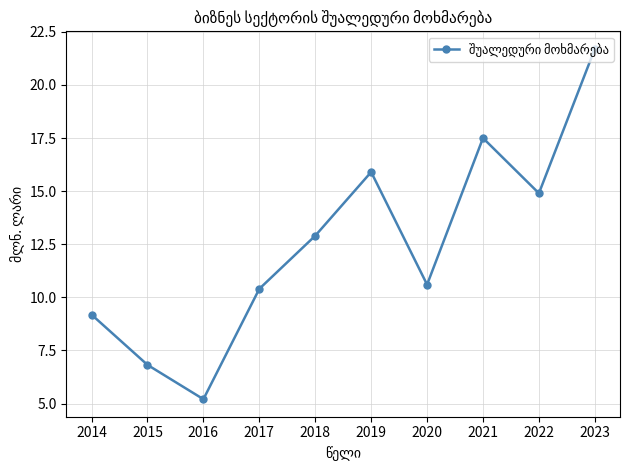

Reading left to right, list all the values displayed in this chart.

2014=9.2	2015=6.8	2016=5.2	2017=10.4	2018=12.9	2019=15.9	2020=10.6	2021=17.5	2022=14.9	2023=21.7